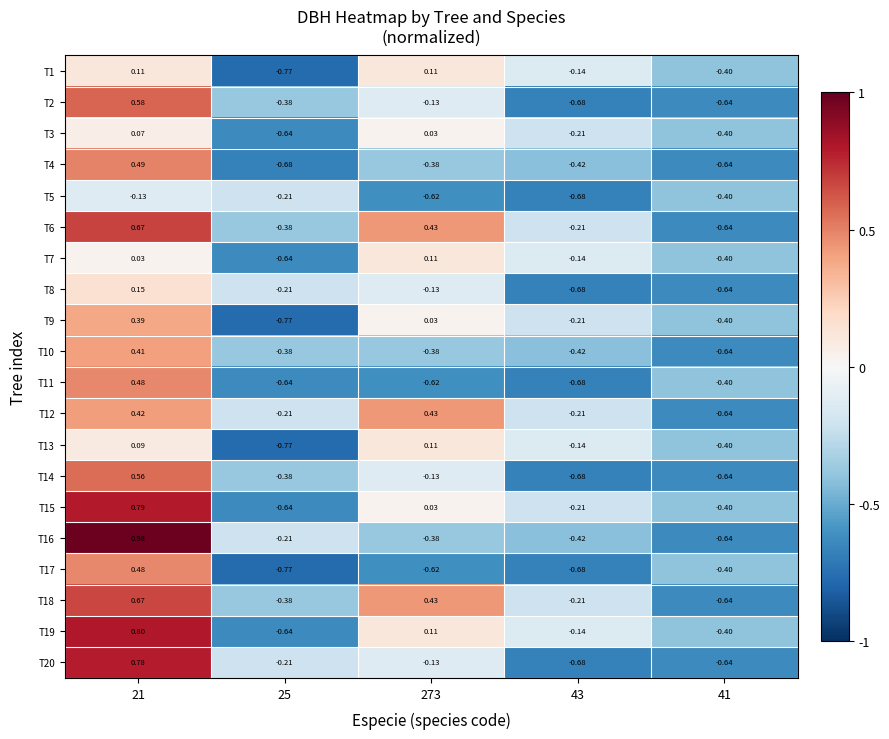

At how many categories does at least one series exceed 0?

2